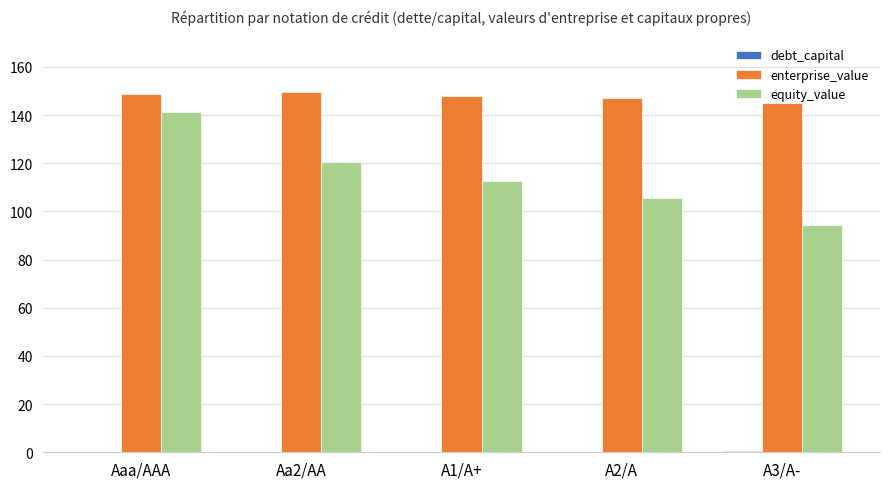

At which category is the sum across all series the highest?

Aaa/AAA